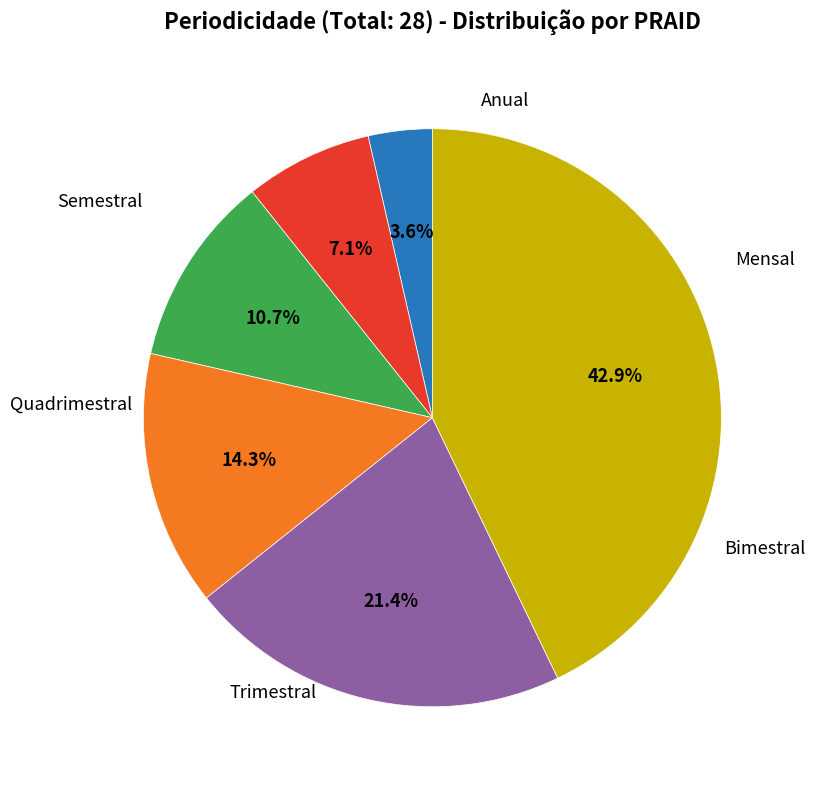

Is there any slice that represents more than half of the pie?

No